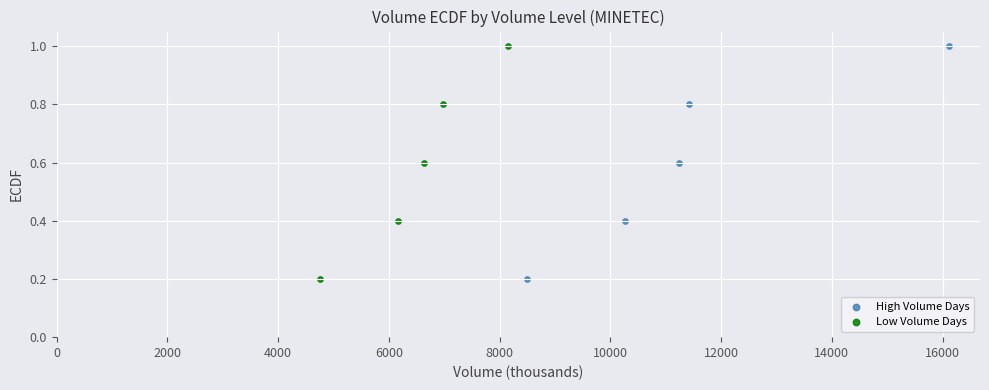

What are all the series names shown in the legend?

High Volume Days, Low Volume Days